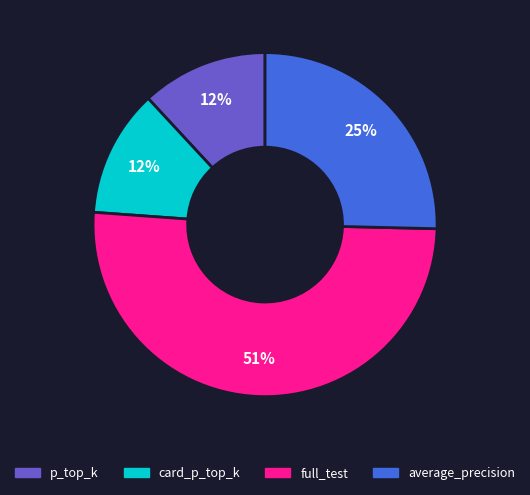

True or false: full_test accounts for 51% of the total.

True